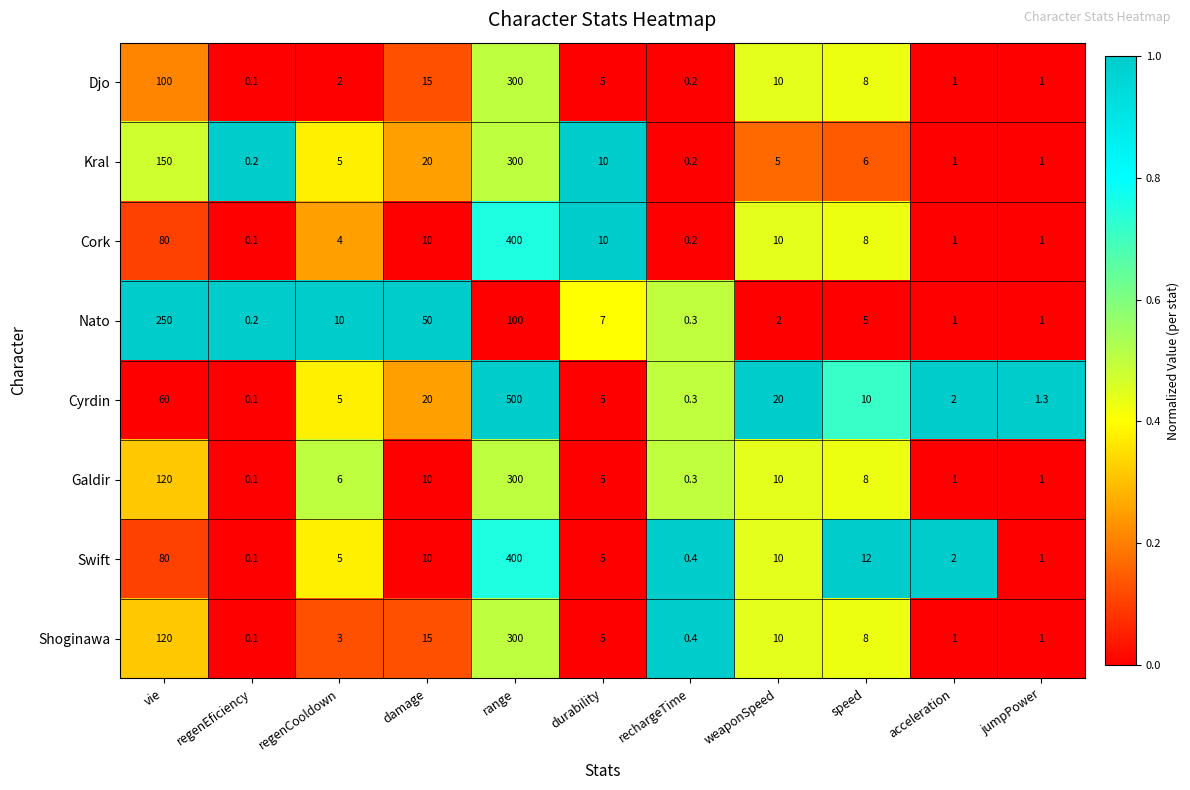

How many data points in Swift are less than 5?

4